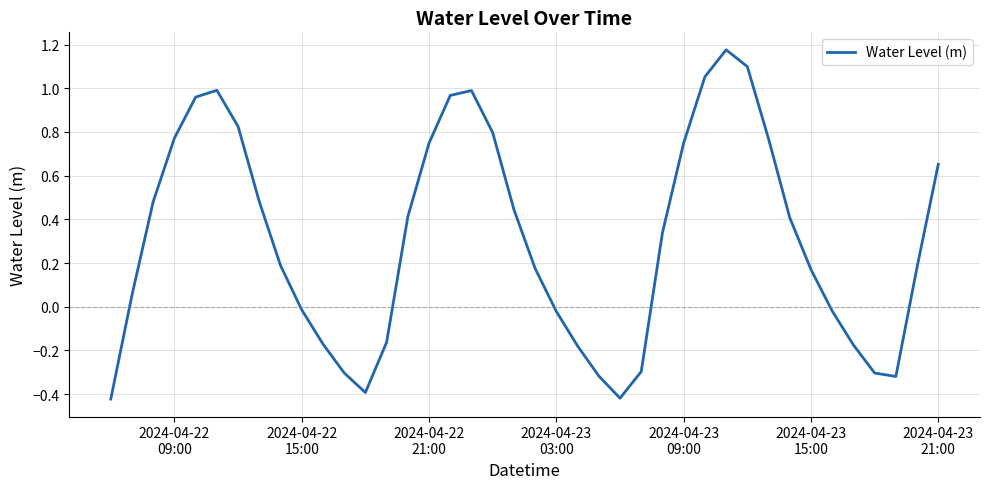

Count the number of values greater than 0.

25